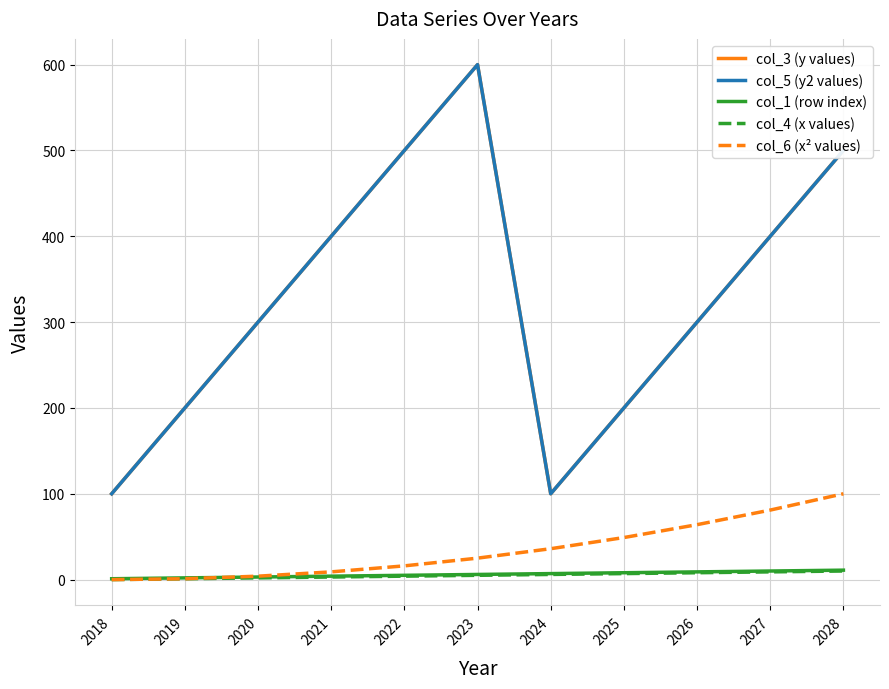

List the series in order of their peak value, highest first.

col_3 (y values), col_5 (y2 values), col_6 (x² values), col_1 (row index), col_4 (x values)